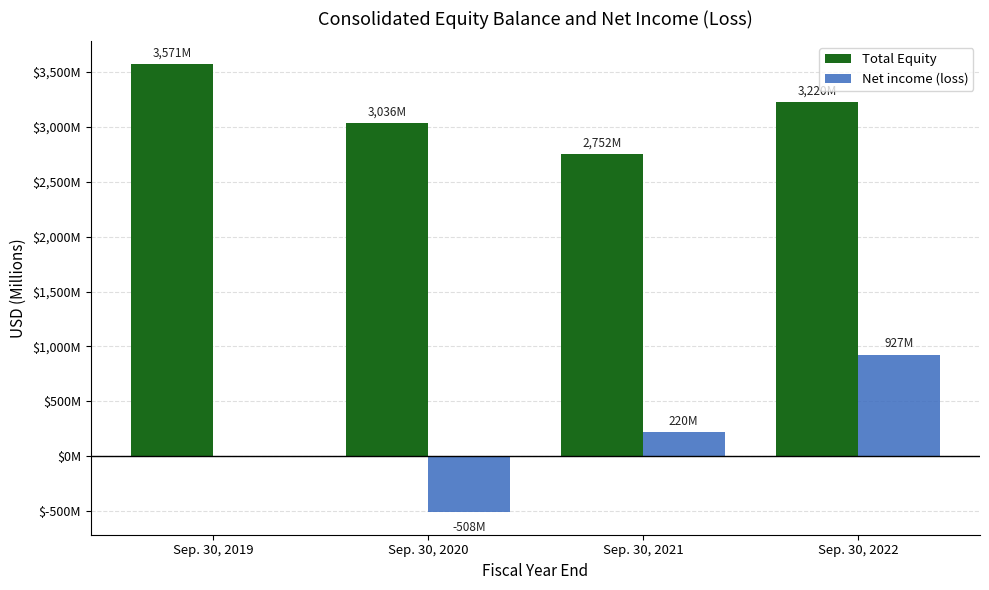

What is the average value of the Total Equity series?

3145